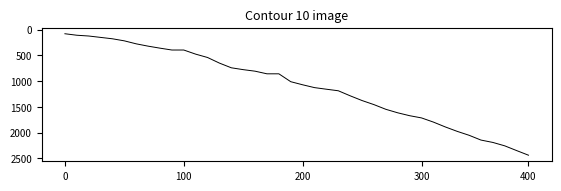

What is the maximum value shown in the chart?

2438